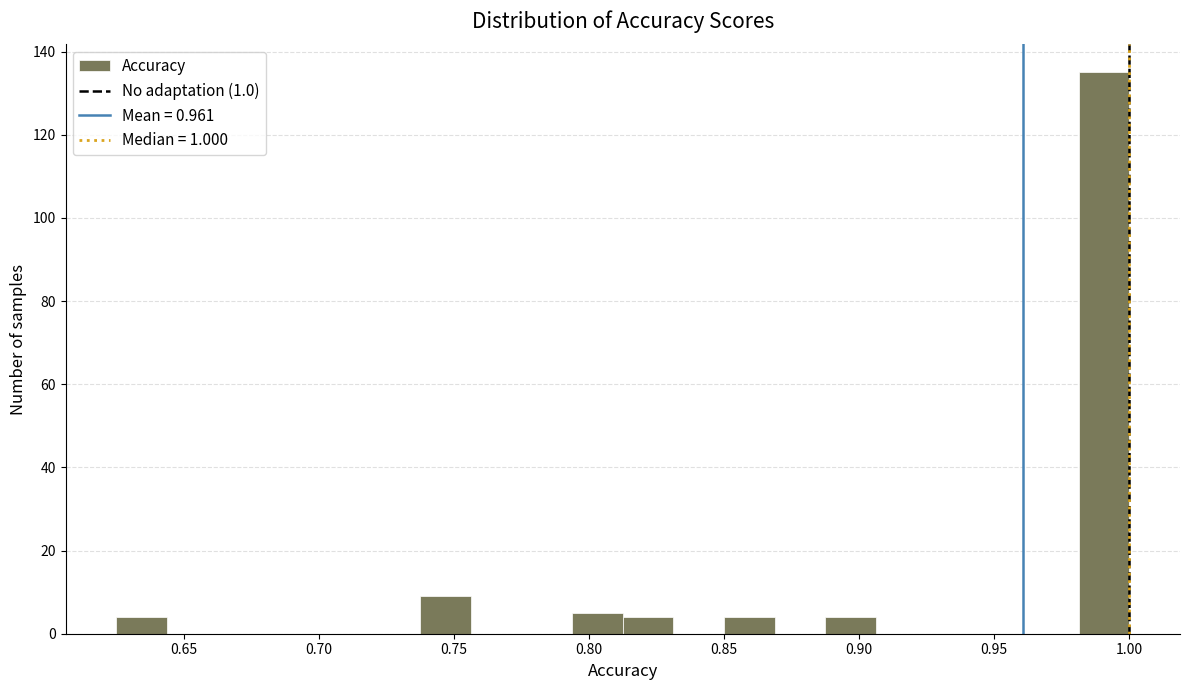

Read against the x-axis, roughly where is the centre of the tallest bar?

0.990